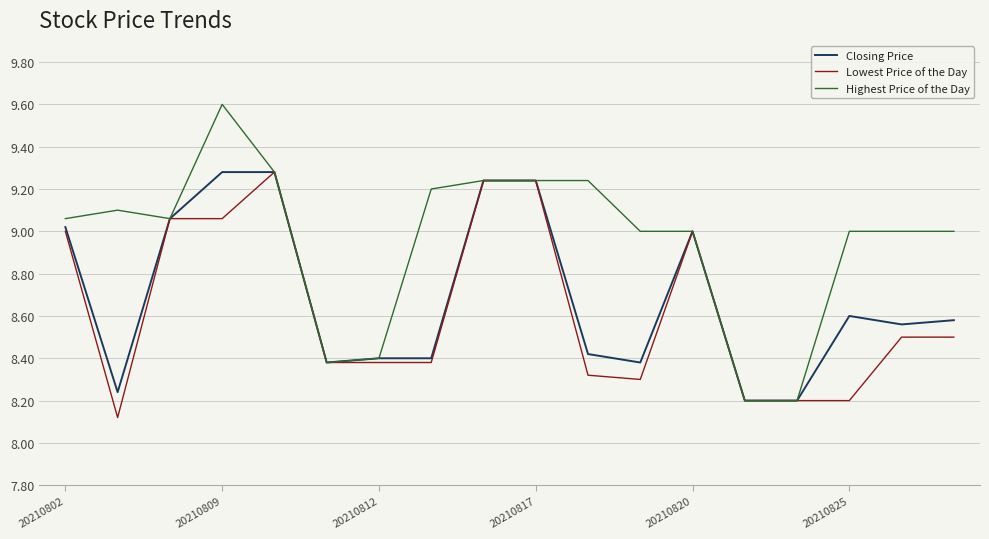

List the series in order of their overall mean, lowest first.

Lowest Price of the Day, Closing Price, Highest Price of the Day